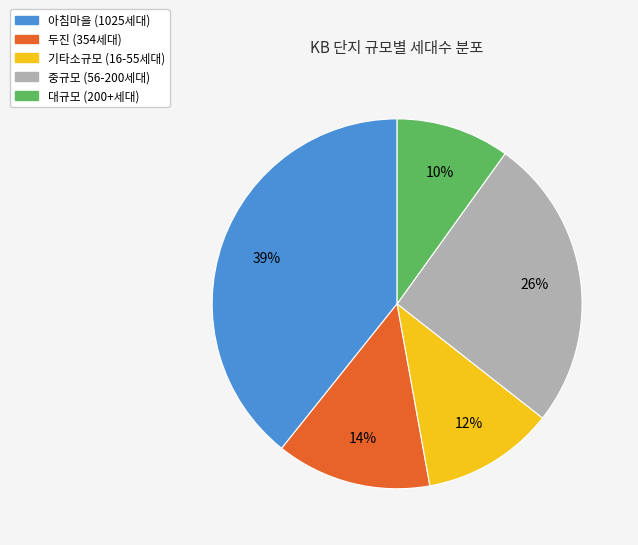

To the nearest percent, what is the average slice percentage?

20%